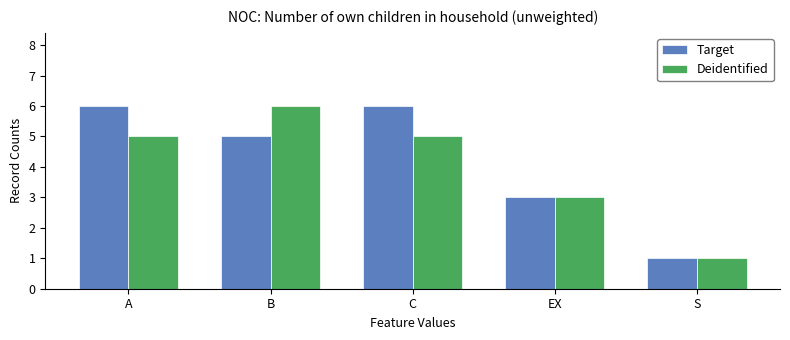

What is the difference between the maximum and second lowest values in the Target series?

3